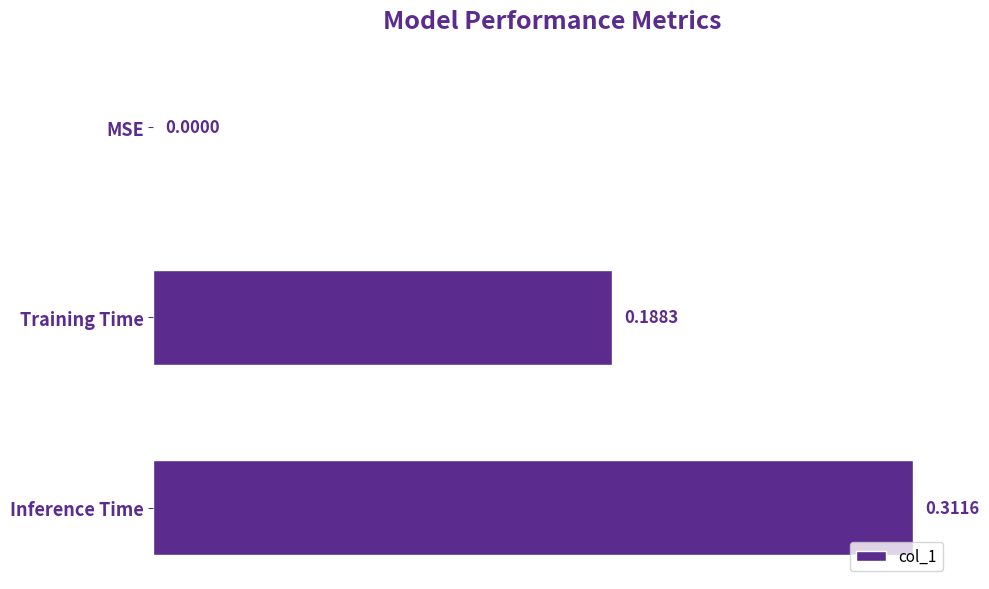

What is the sum of all values?

0.5